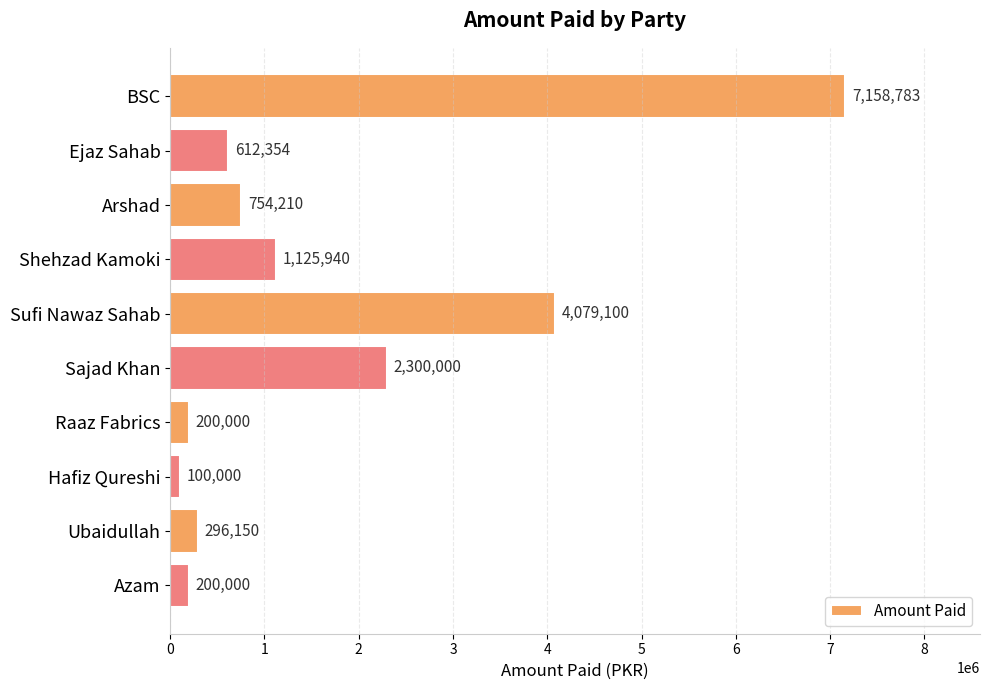

Reading top to bottom, extract all data points from this chart.

BSC=7158783	Ejaz Sahab=612354	Arshad=754210	Shehzad Kamoki=1125940	Sufi Nawaz Sahab=4079100	Sajad Khan=2300000	Raaz Fabrics=200000	Hafiz Qureshi=100000	Ubaidullah=296150	Azam=200000